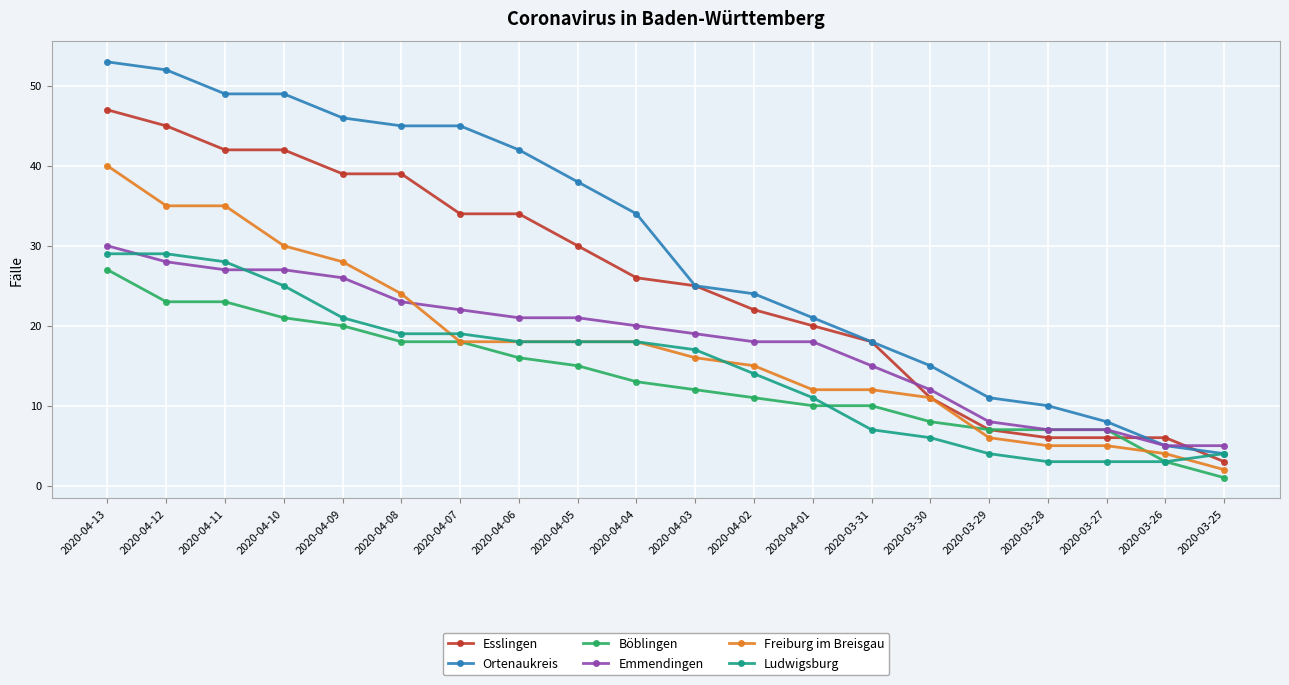

What position from the right is 2020-04-08?

15